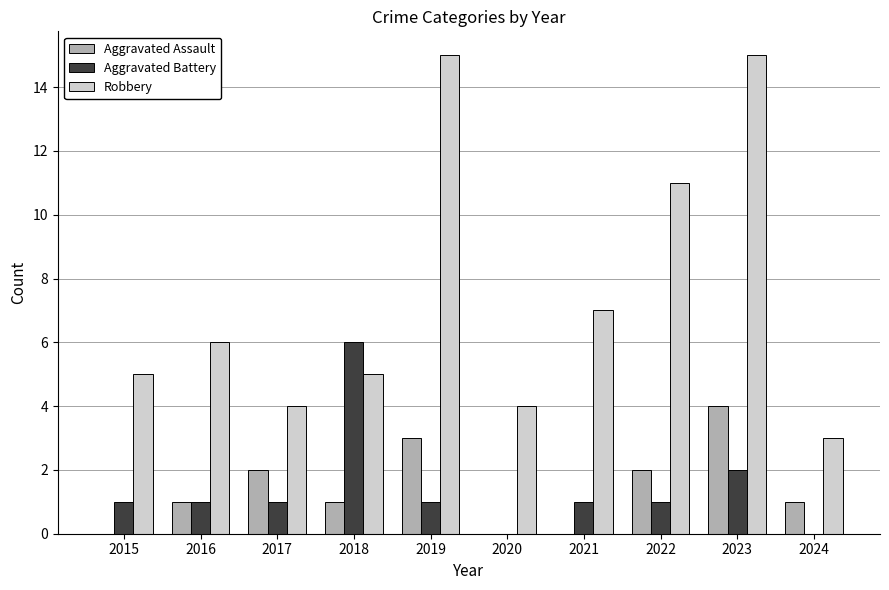

Does the chart contain stacked bars?

No